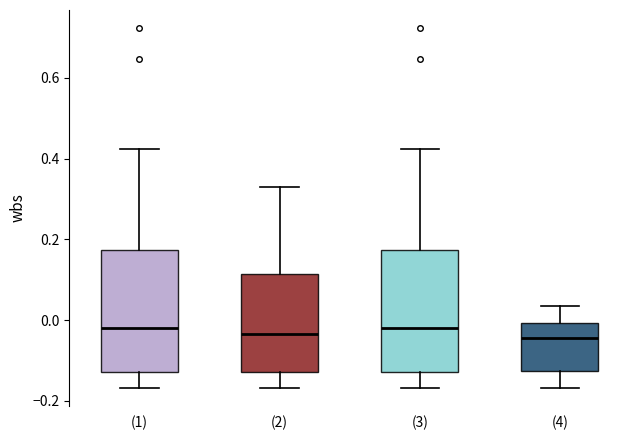

Where does the upper whisker of the box for (2) end on the y-axis? The values are not printed on the chart, so give them approximately, as read against the axis.

0.32